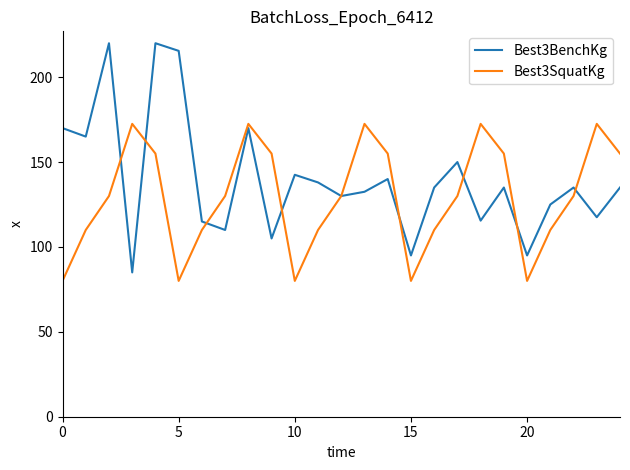

Which series has the widest spread of values?

Best3BenchKg